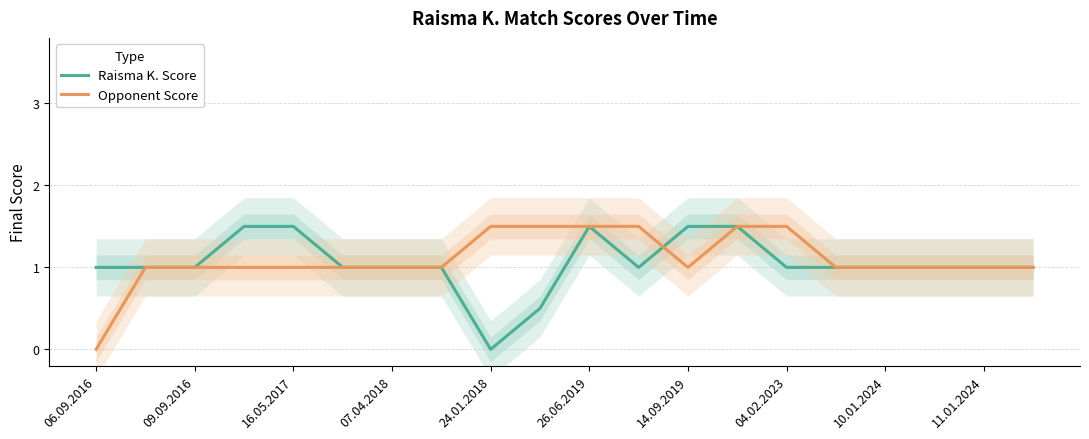

Is it true that Raisma K. Score equals 1.5 at 06.09.2016?

False